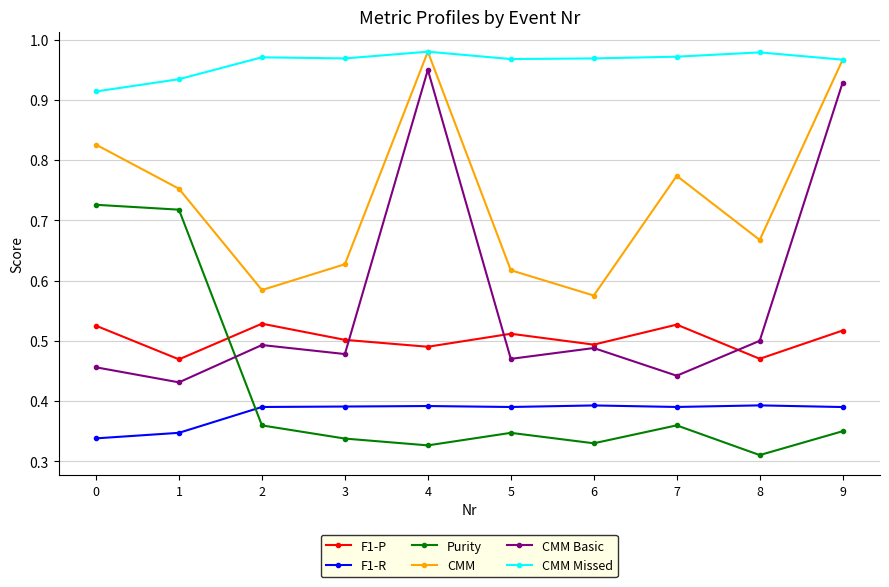

At how many categories does at least one series exceed 0?

10